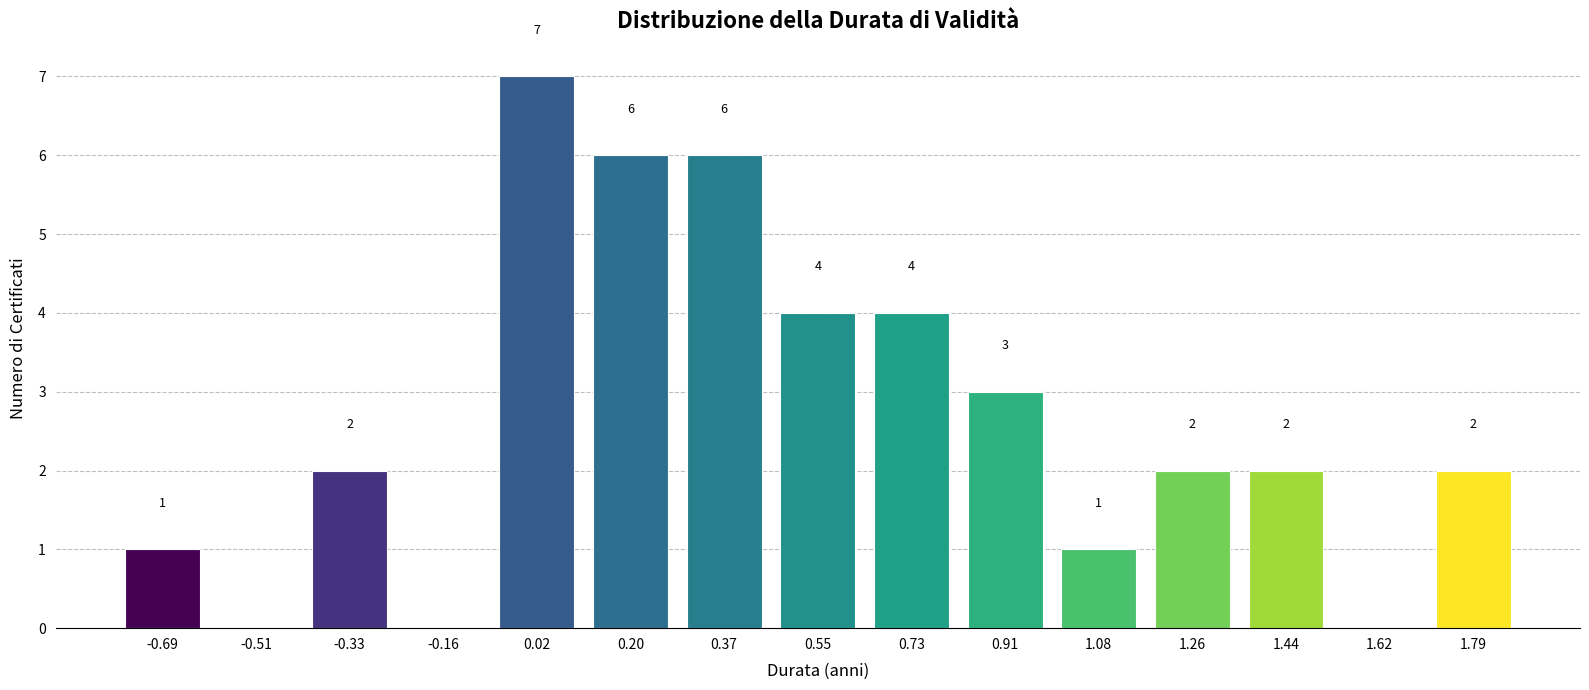

Reading left to right, list all the values displayed in this chart.

-0.69=1	-0.51=0	-0.33=2	-0.16=0	0.02=7	0.20=6	0.37=6	0.55=4	0.73=4	0.91=3	1.08=1	1.26=2	1.44=2	1.62=0	1.79=2